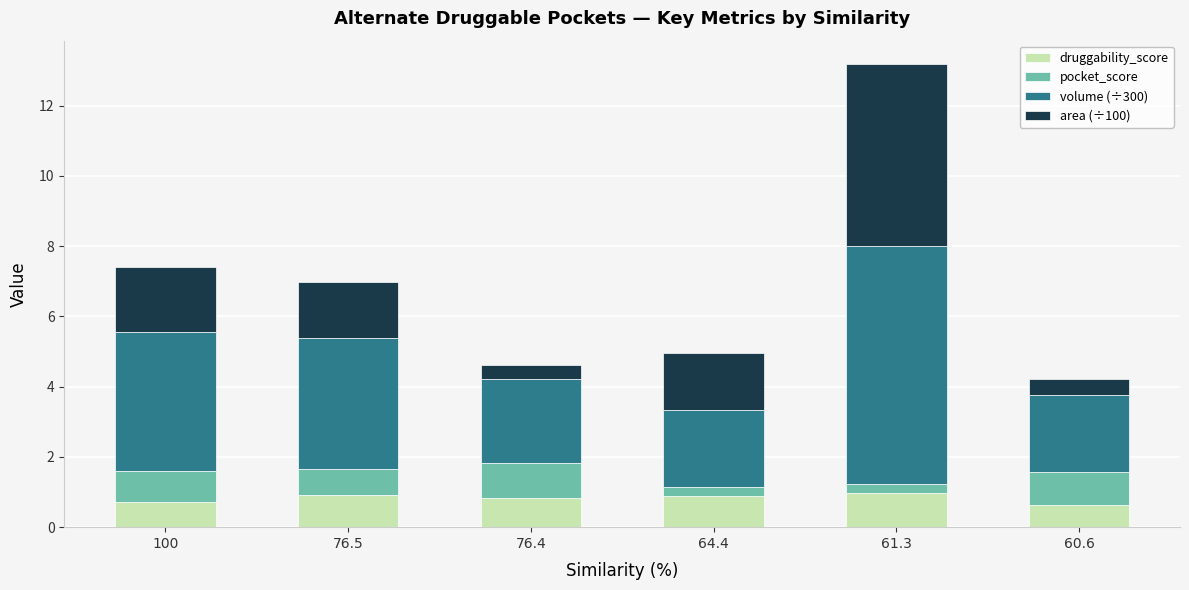

What is the highest value of the druggability_score series?

1.0